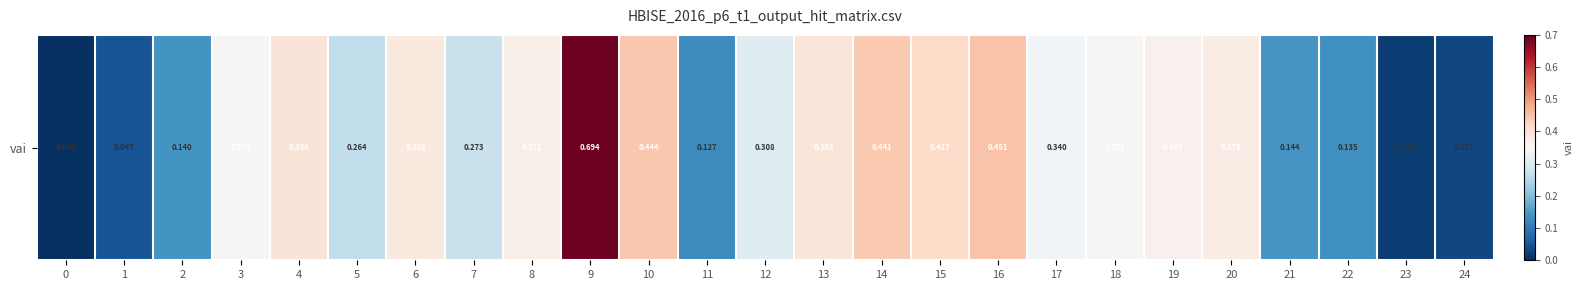

What is the sum of all values?

7.3